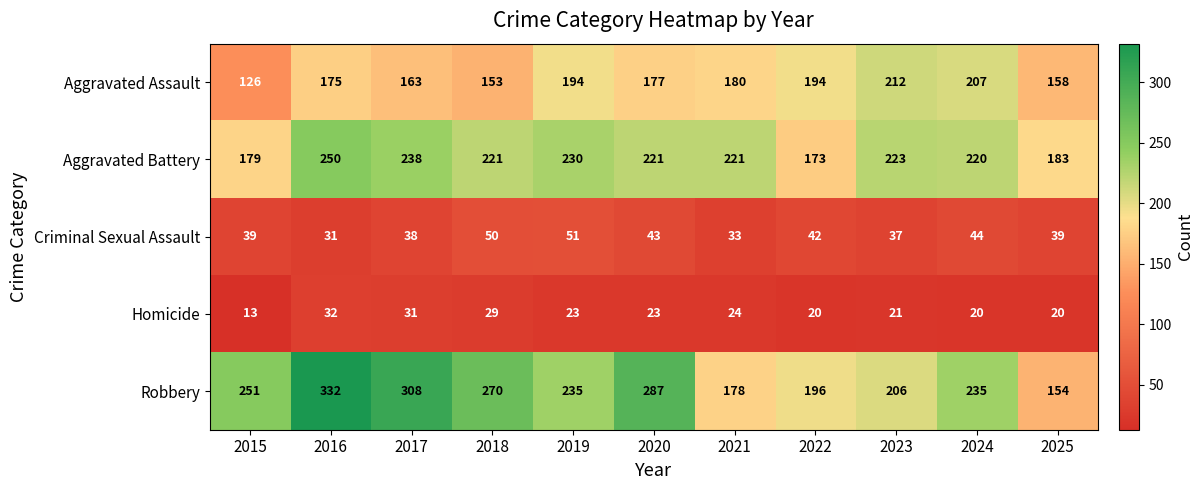

Which category has the lowest value across all series?

2015